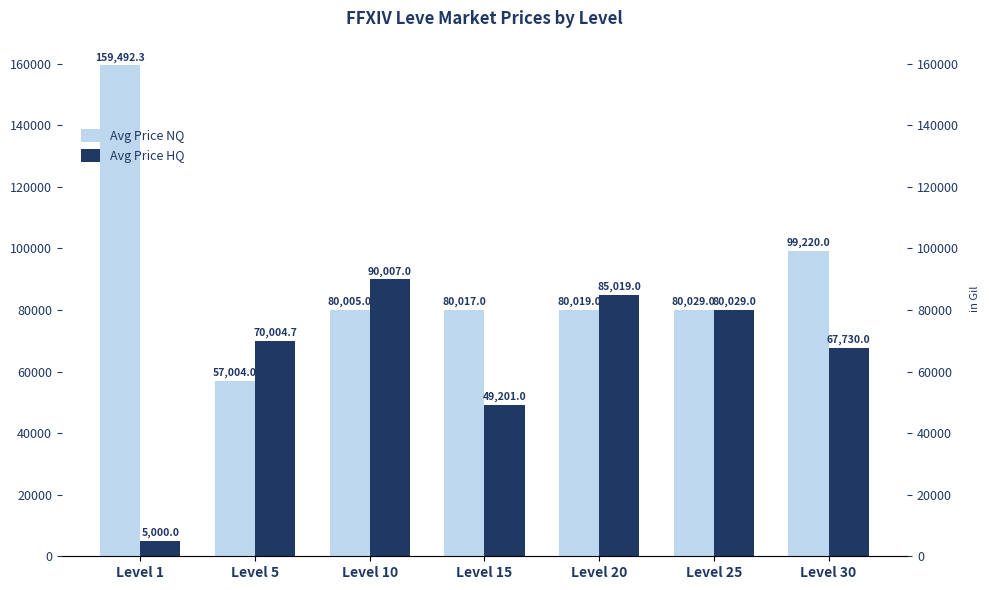

How many values in the Avg Price HQ series exceed 70004?

4